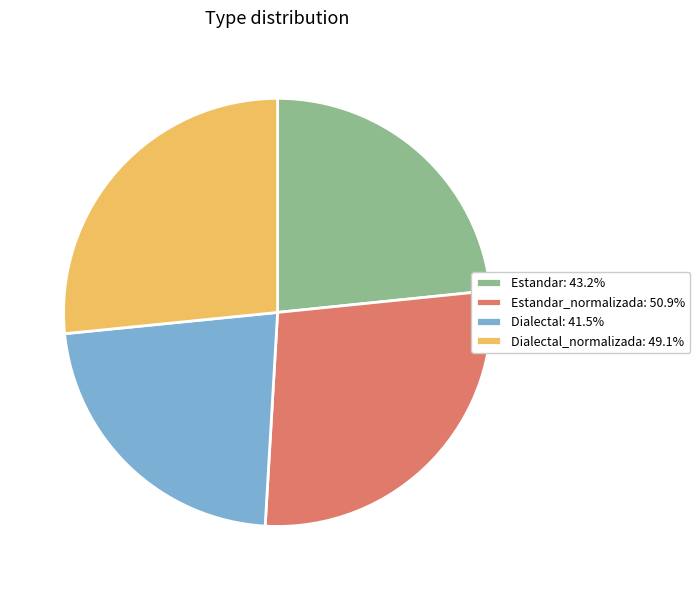

Does any single category account for the majority?

No